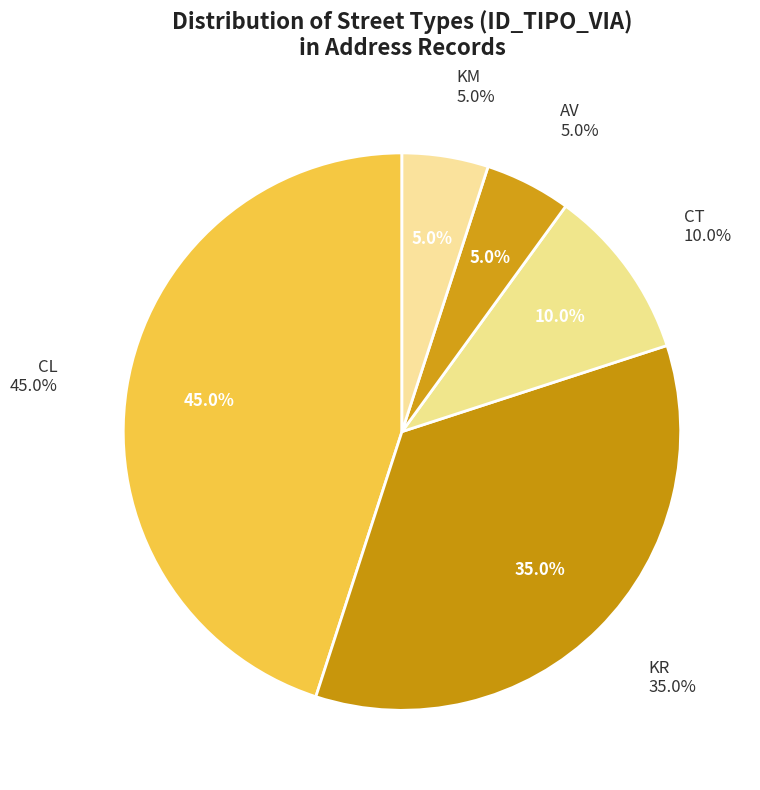

To the nearest percent, what is the combined percentage of CL and KR?

80%